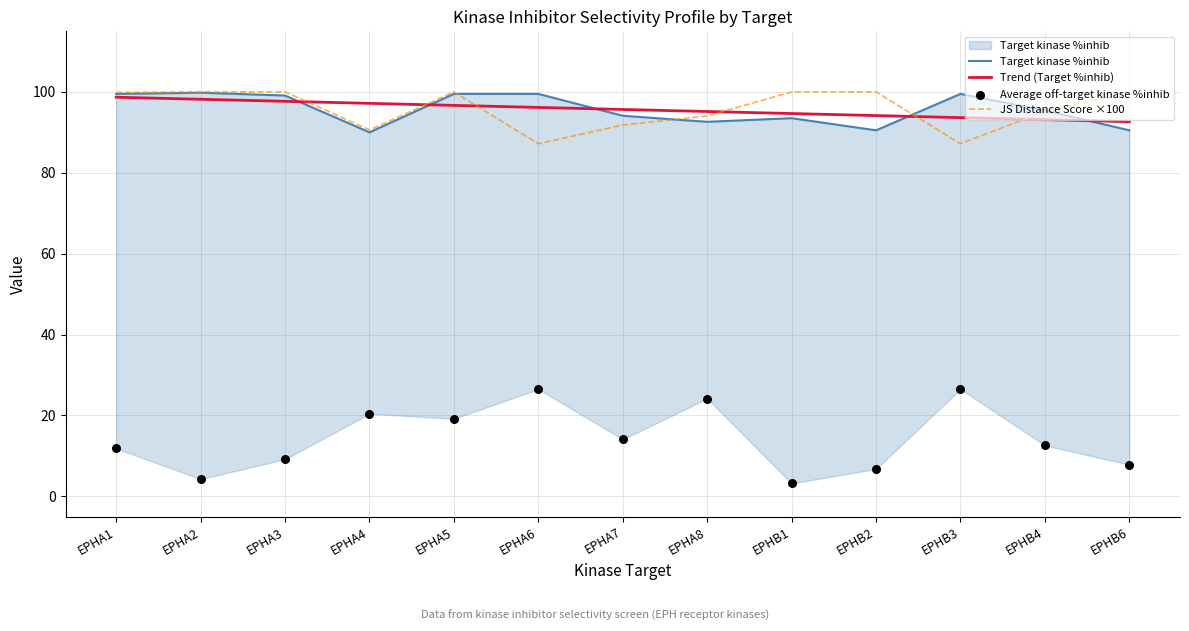

What are all the series names shown in the legend?

Target kinase %inhib, Trend (Target %inhib), JS Distance Score ×100, Average off-target kinase %inhib